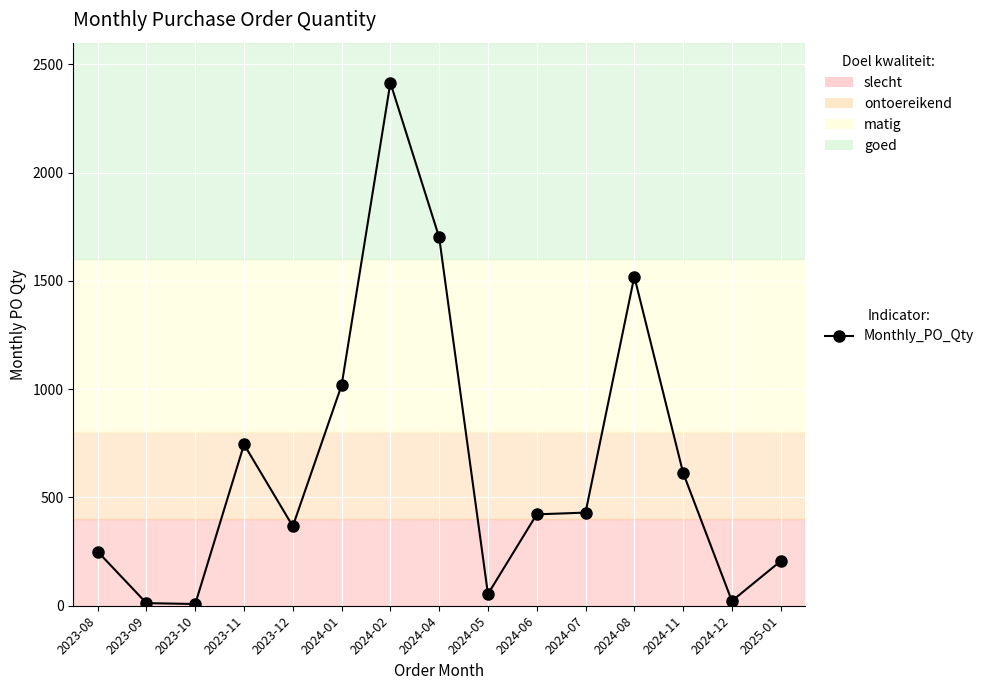

Where is the first local maximum?

2023-11